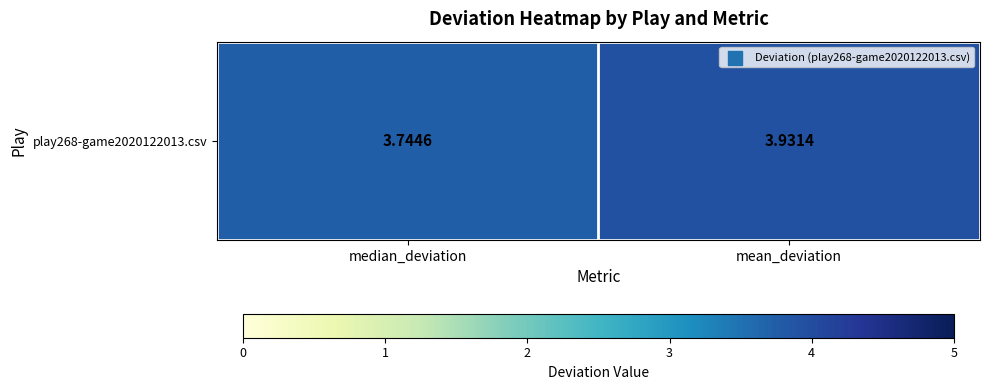

Where is the data nearest to the value 3?

median_deviation